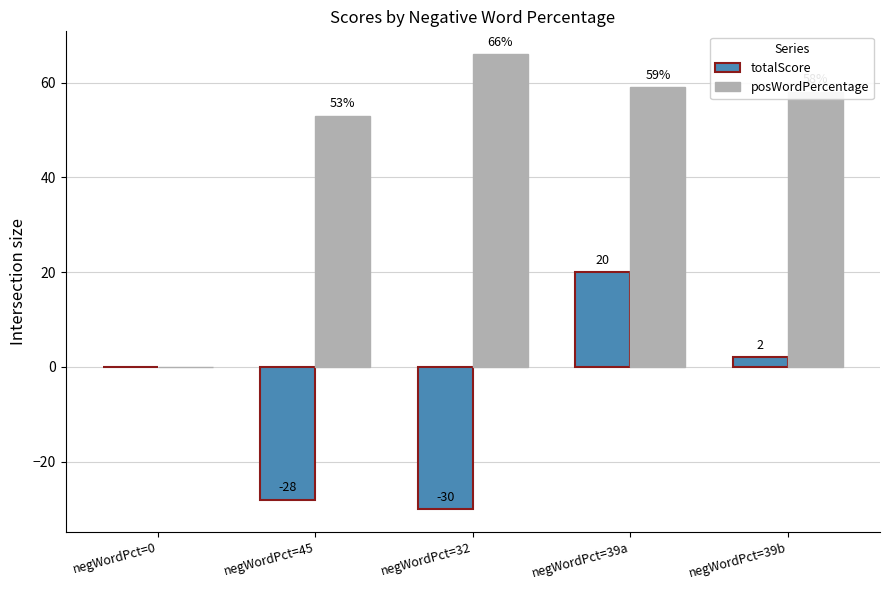

How many values in posWordPercentage are above zero?

4